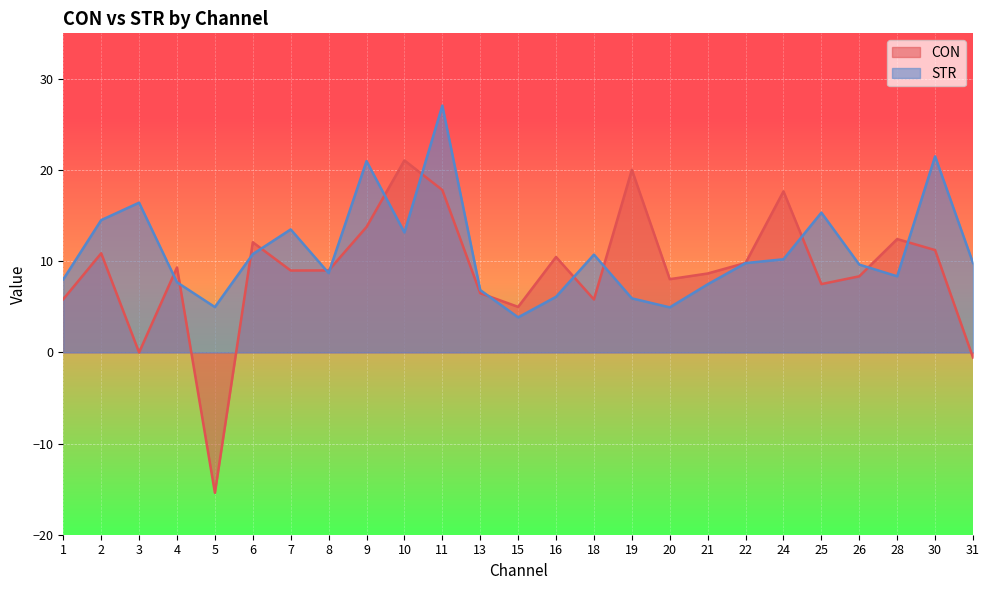

Where is the first local maximum for STR?

3